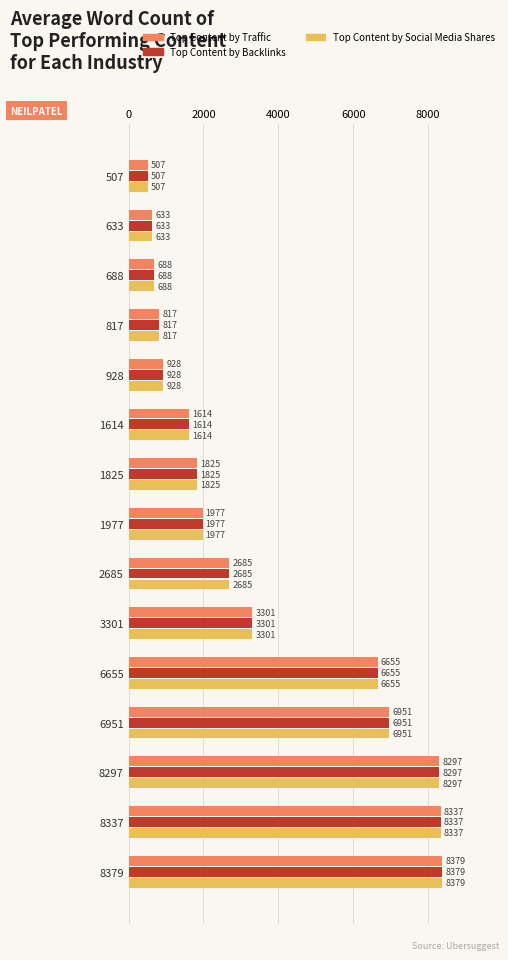

List the labels in order of Top Content by Backlinks value, largest first.

8379, 8337, 8297, 6951, 6655, 3301, 2685, 1977, 1825, 1614, 928, 817, 688, 633, 507